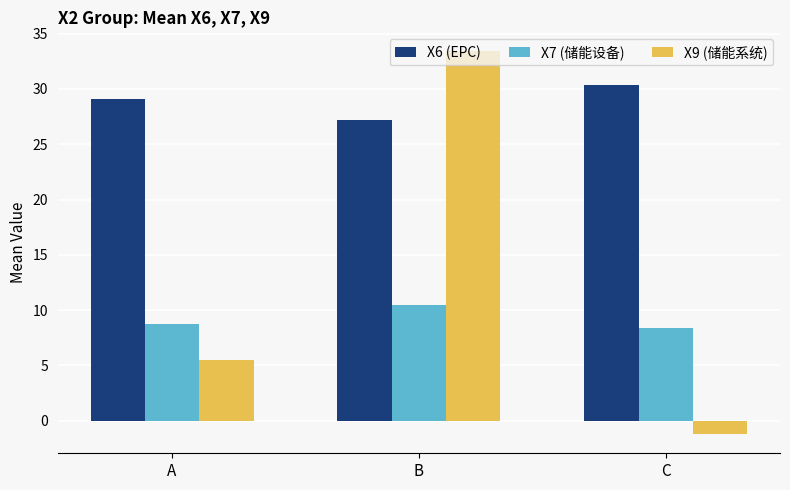

What is the difference between the X7 (储能设备) values at C and B?

2.1